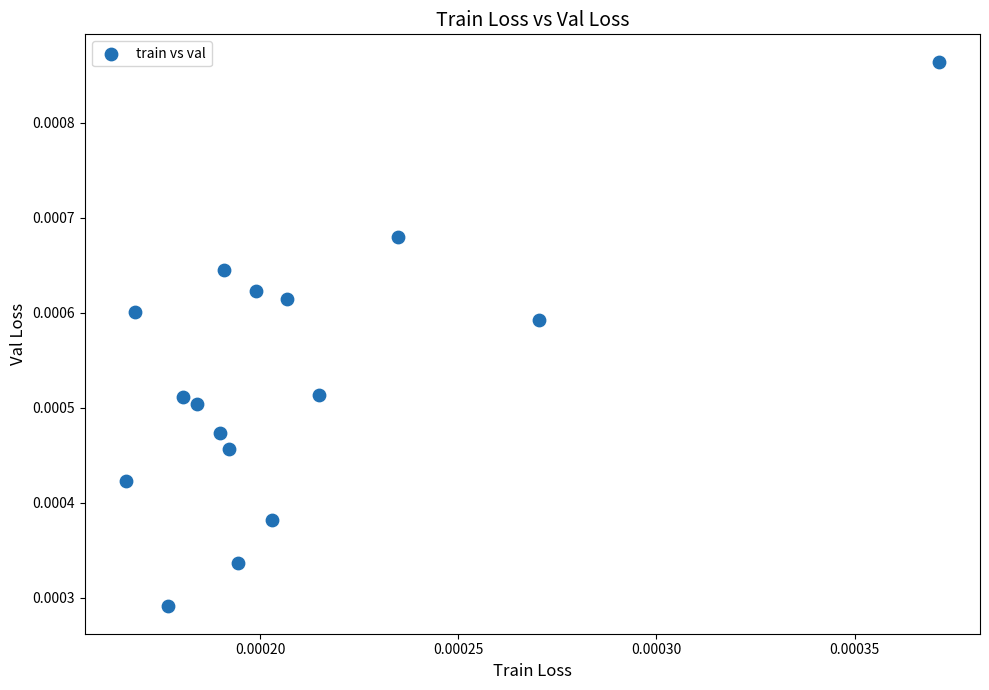

How many points are shown in the scatter plot?

16